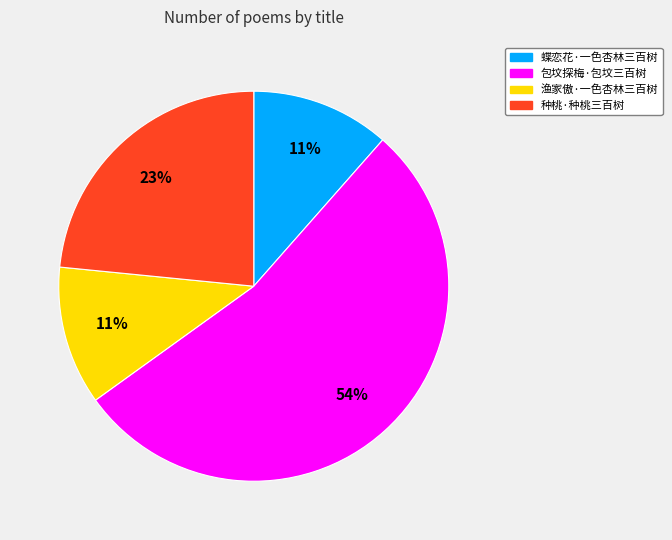

Is there any slice that represents more than half of the pie?

Yes